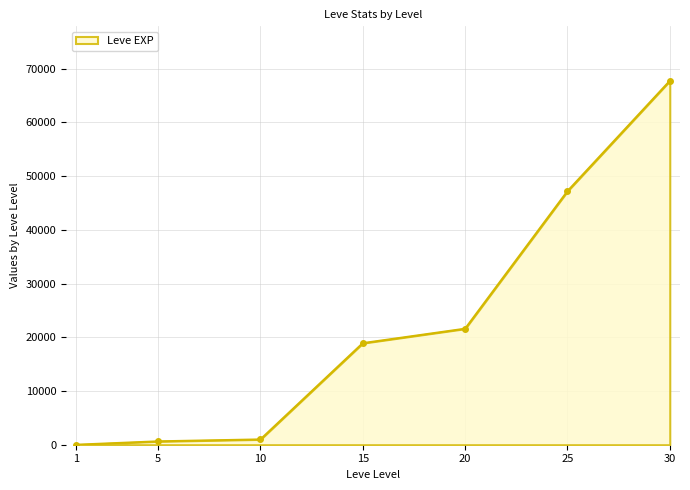

Reading left to right, extract all data points from this chart.

1=1	5=630	10=990	15=18910	20=21600	25=47200	30=67730